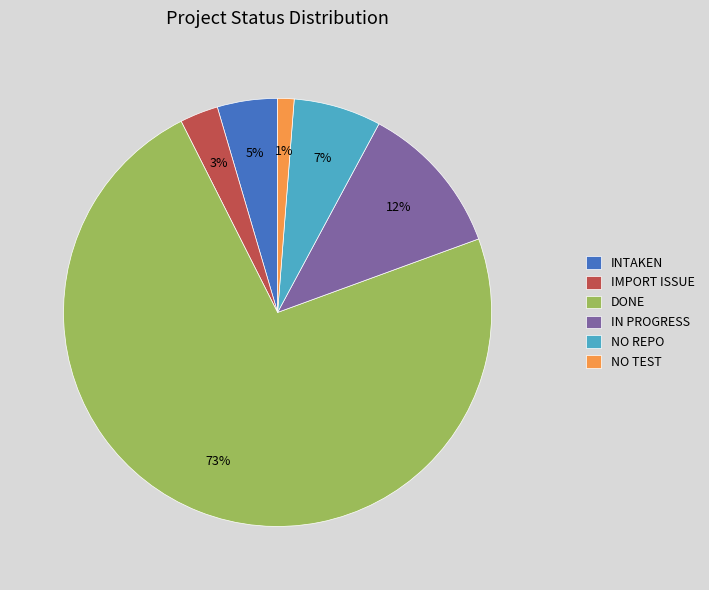

Rank the categories by value from lowest to highest.

NO TEST, IMPORT ISSUE, INTAKEN, NO REPO, IN PROGRESS, DONE